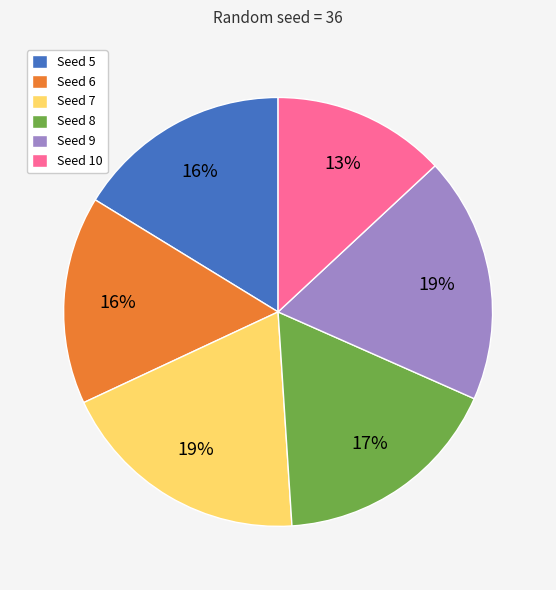

To the nearest percent, what is the difference between the largest and smallest slice percentages?

6%